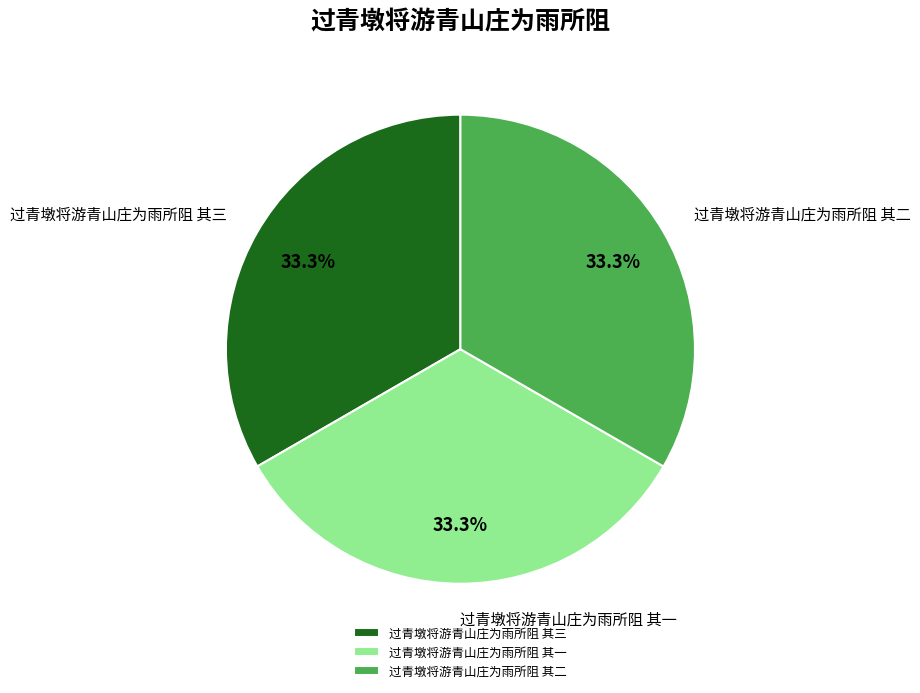

Does 过青墩将游青山庄为雨所阻 其二 account for over 50% of the chart?

No